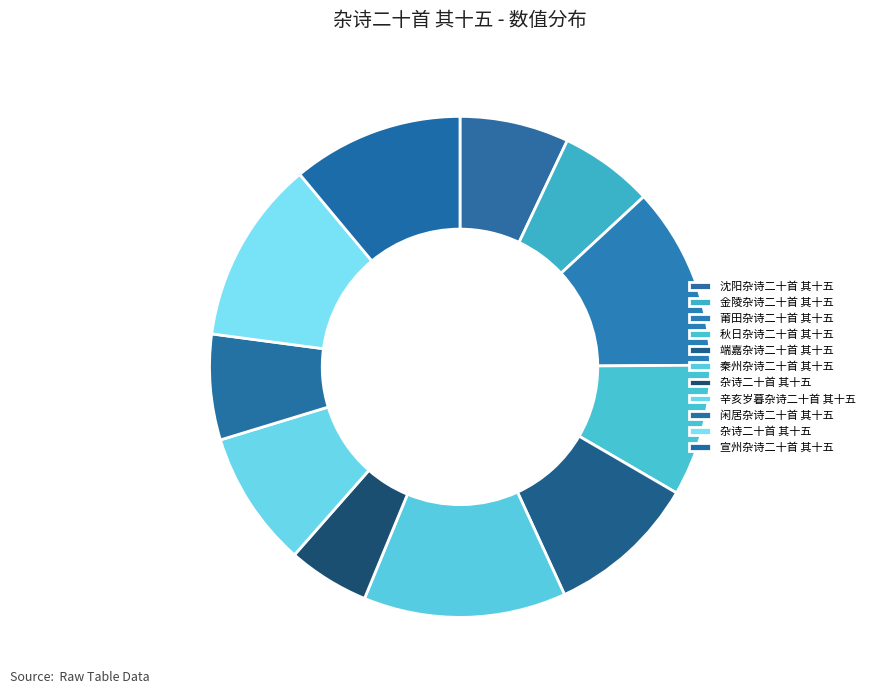

How many slices are in this pie chart?

11